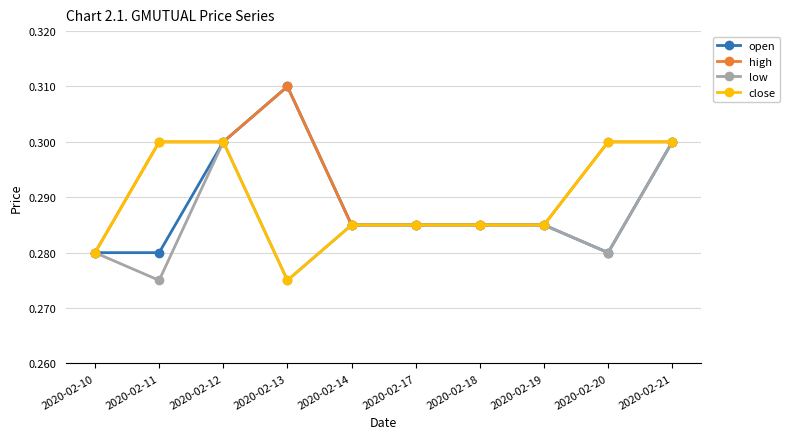

True or false: high has more than 0 points higher than both neighbors.

True